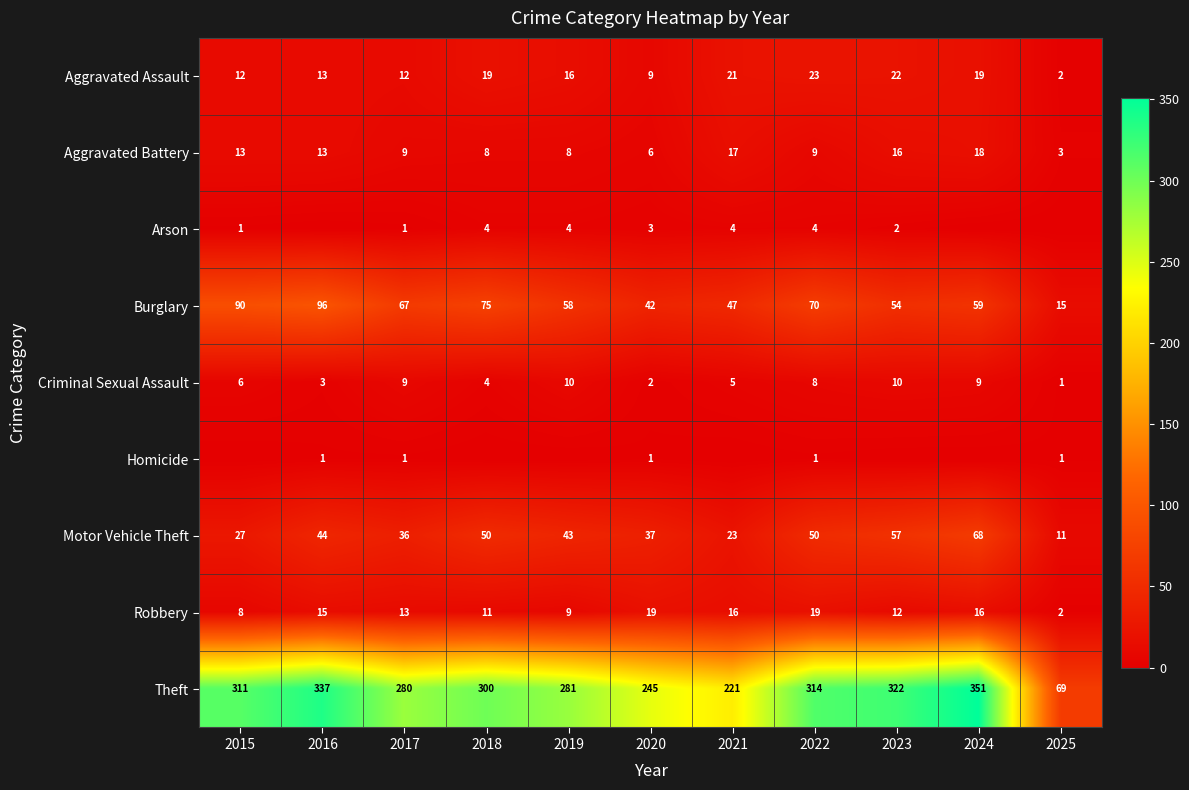

Where is Burglary nearest to the value 55?

2023